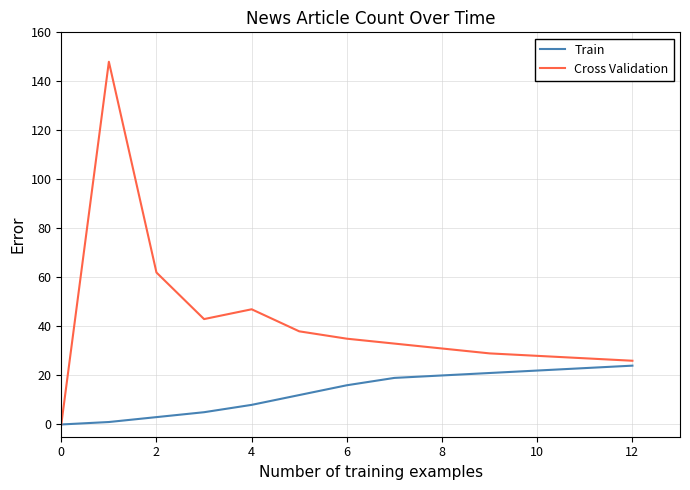

List the series in order of their peak value, highest first.

Cross Validation, Train